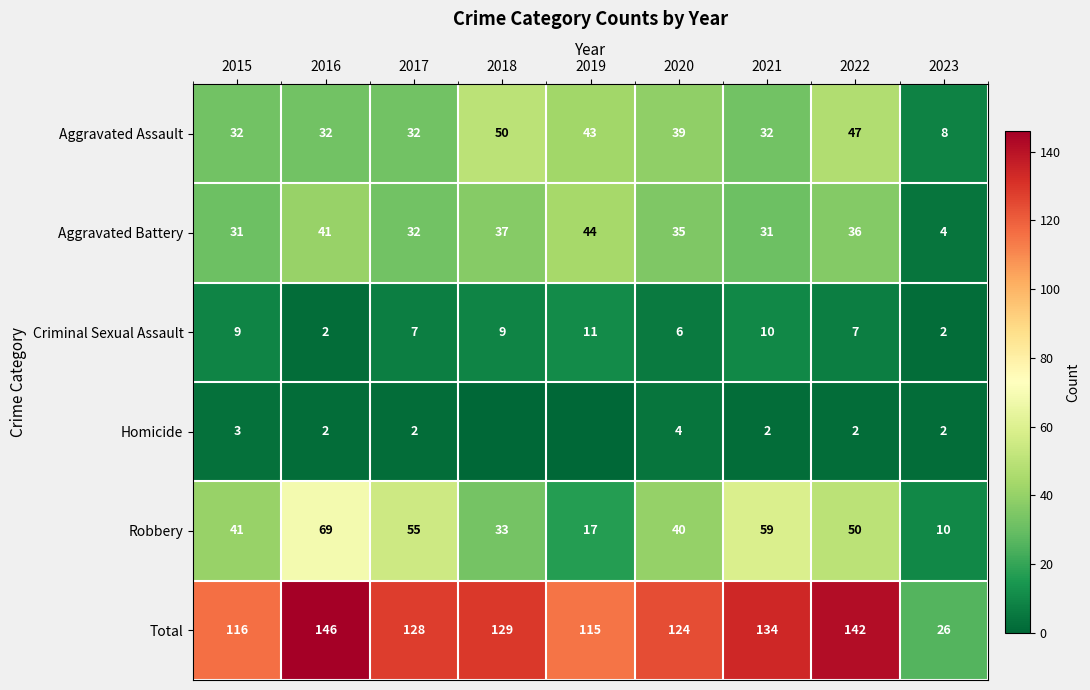

At 2021, list the series in order from smallest to largest.

Homicide, Criminal Sexual Assault, Aggravated Battery, Aggravated Assault, Robbery, Total